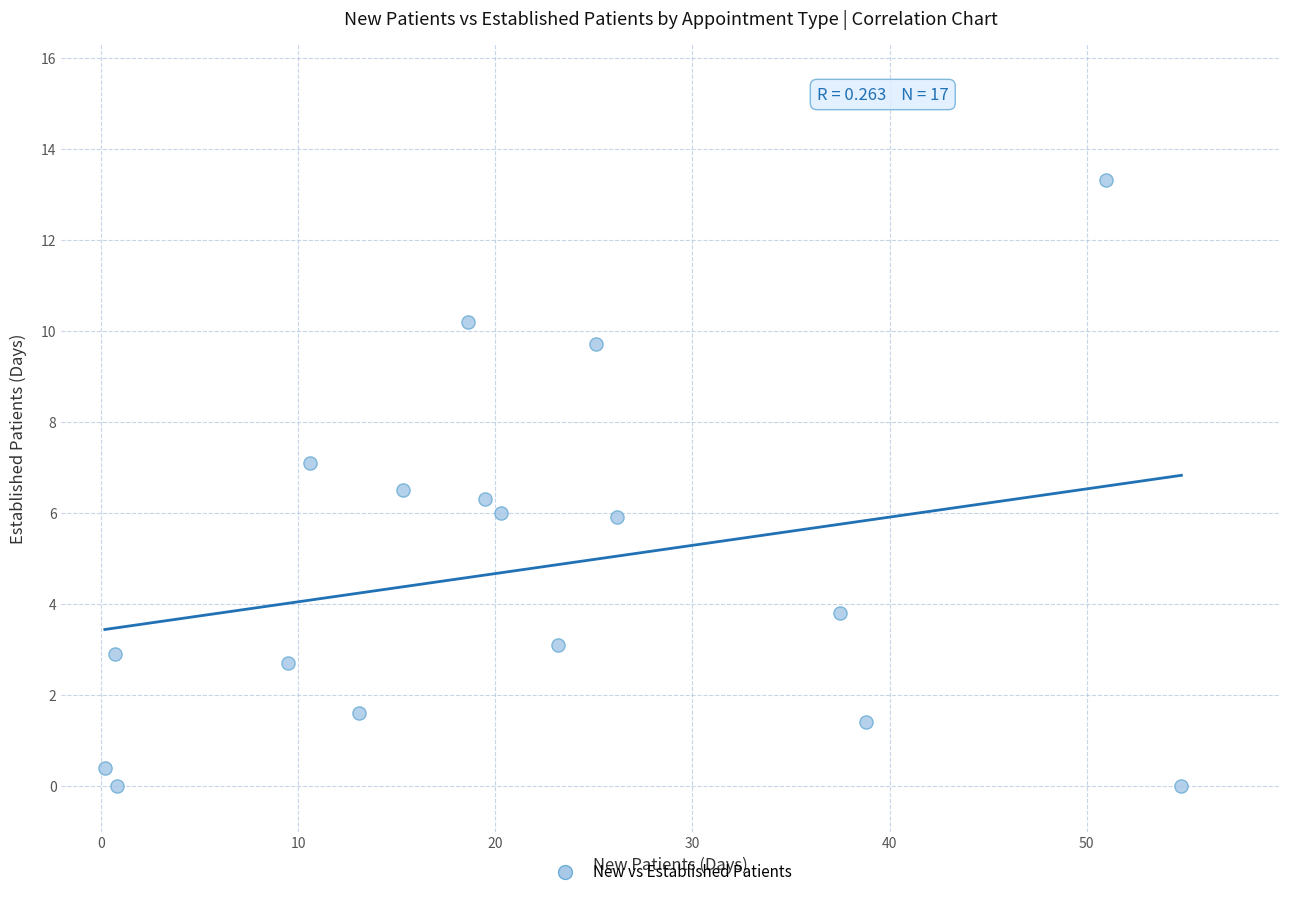

What is the range of X values (max minus min)?

54.6